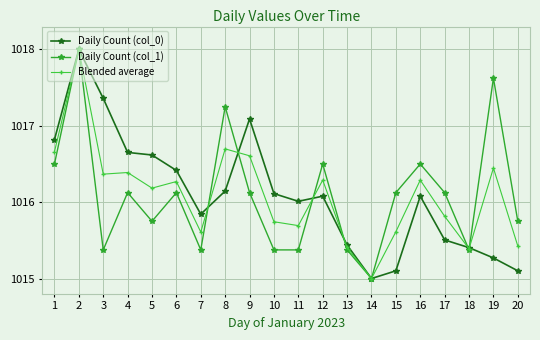

Is the value of Daily Count (col_0) at 5 greater than the value of Daily Count (col_1) at 4?

Yes